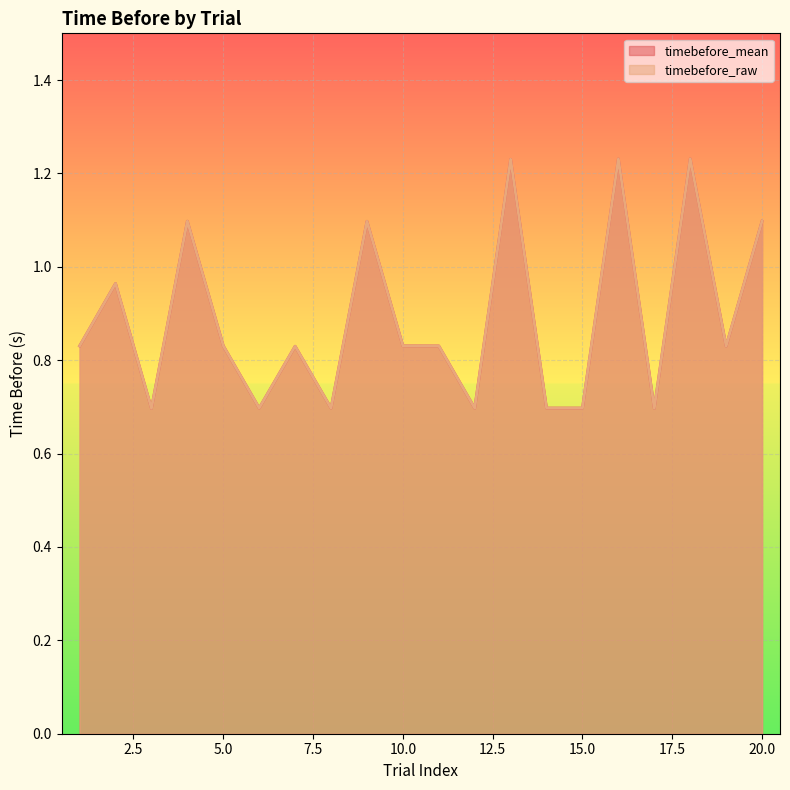

What is the smallest value displayed?

0.7